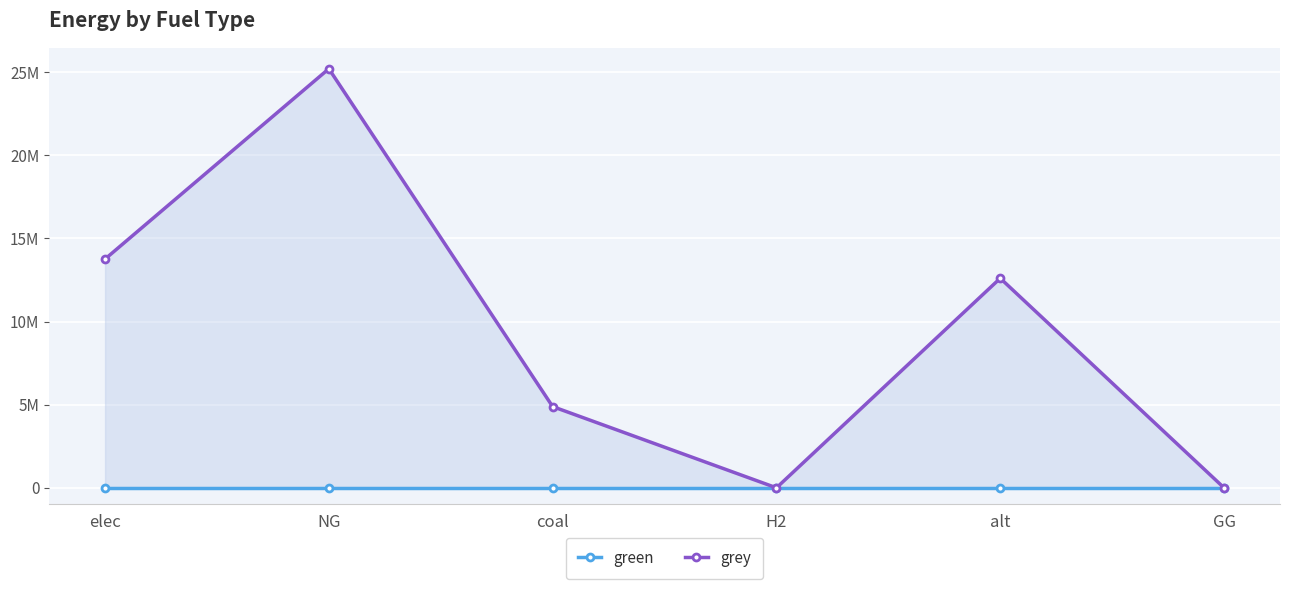

What is the label of the 1st point from the right?

GG